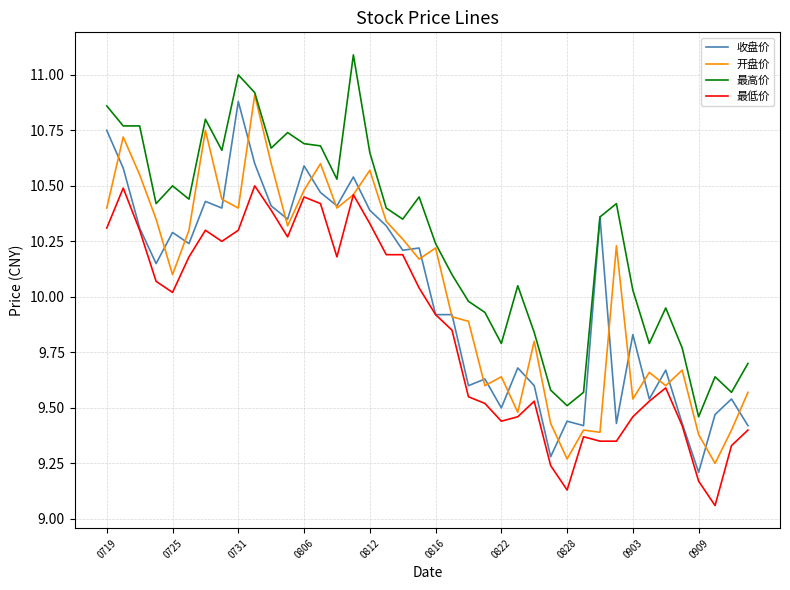

What are all the series names shown in the legend?

收盘价, 开盘价, 最高价, 最低价